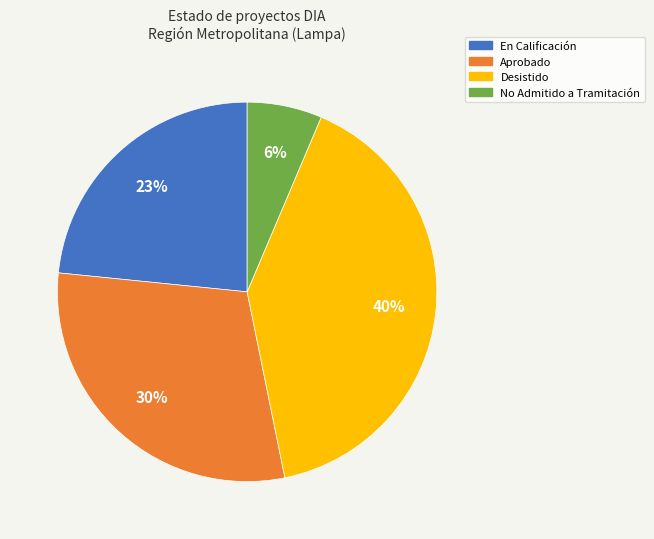

Approximately how many times larger is the value at No Admitido a Tramitación compared to Aprobado?

0.2